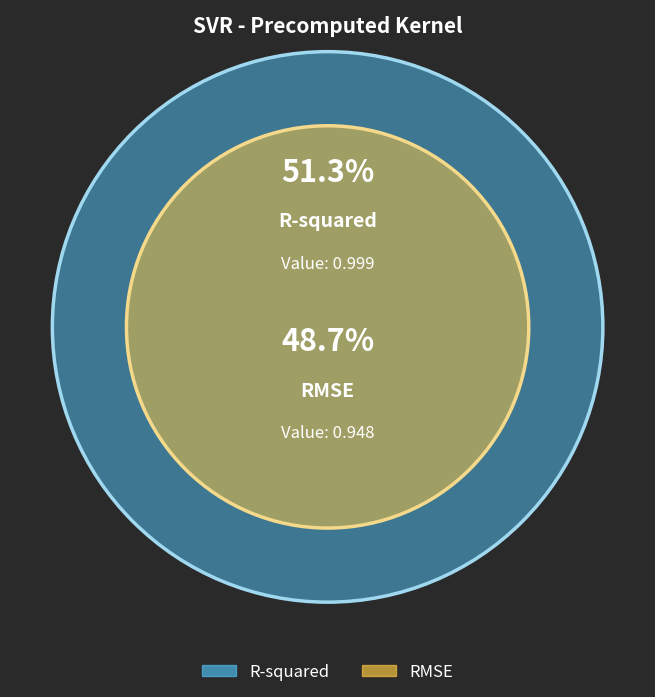

To the nearest percent, what is the difference between the largest and smallest slice percentages?

3%